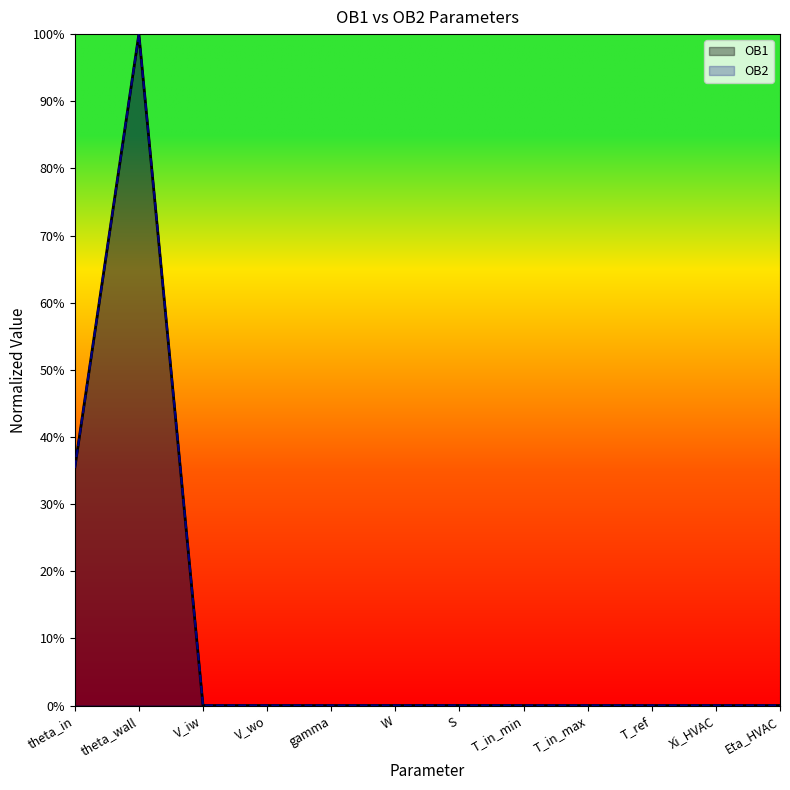

In OB2, how many points are lower than both neighbors (excluding endpoints)?

4